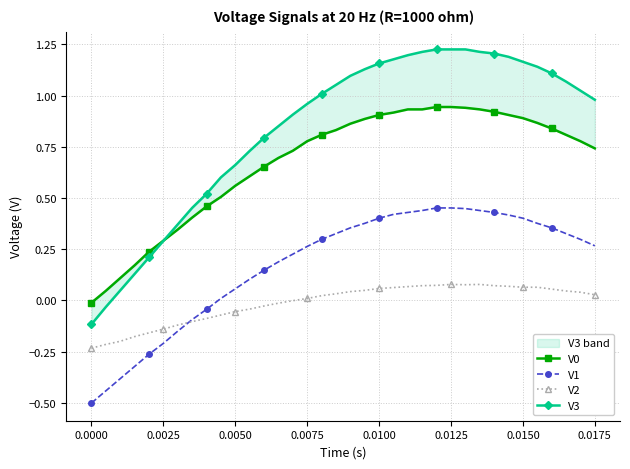

True or false: V2 has more than 0 points higher than both neighbors.

True